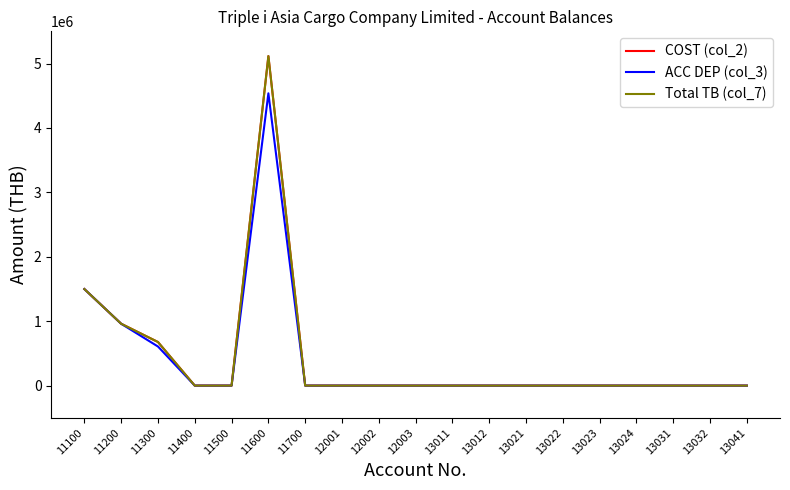

At which category does COST (col_2) reach its first local peak?

11600